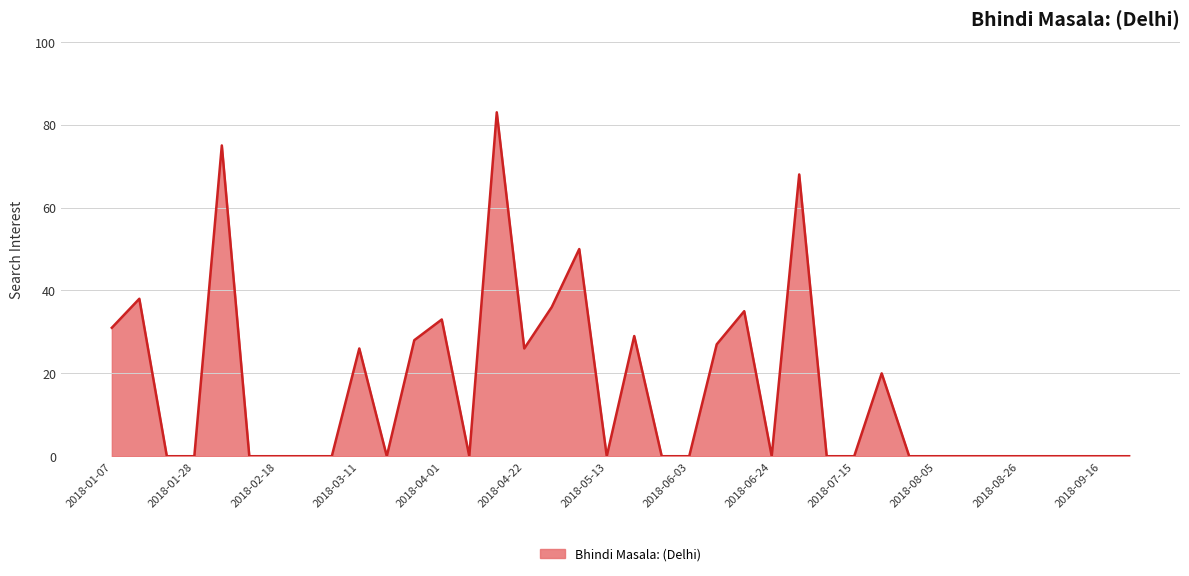

Reading left to right, transcribe all the data shown in this chart.

31	38	0	0	75	0	0	0	0	26	0	28	33	0	83	26	36	50	0	29	0	0	27	35	0	68	0	0	20	0	0	0	0	0	0	0	0	0